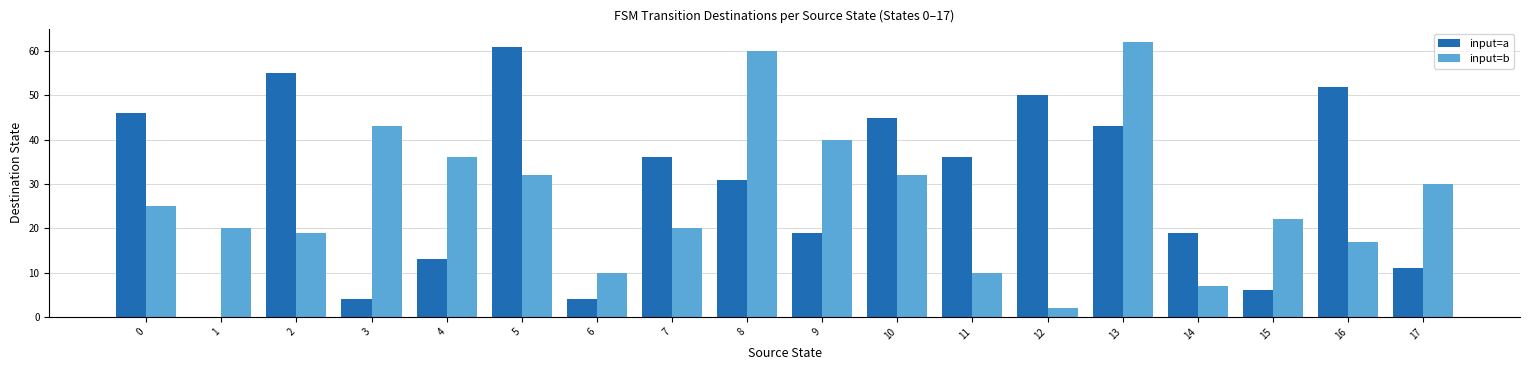

Is the value of input=a at 3 greater than the value of input=b at 0?

No